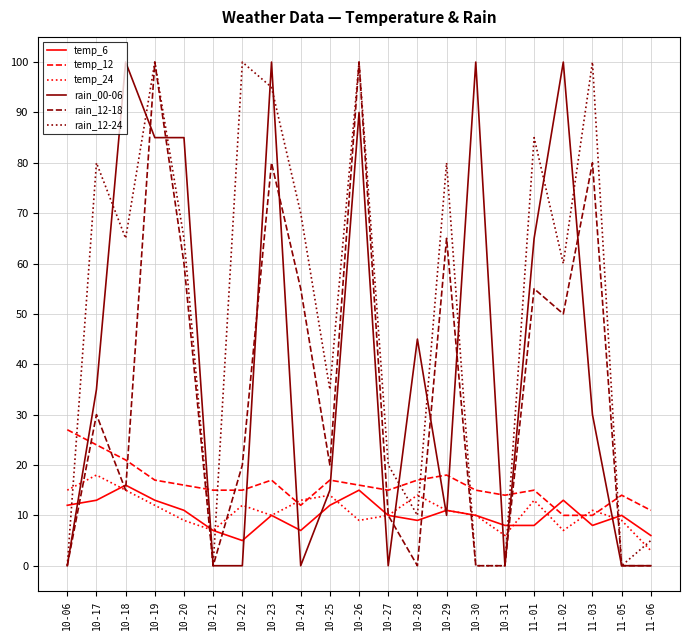

True or false: rain_12-24 has a value of 65 at 10-20.

True